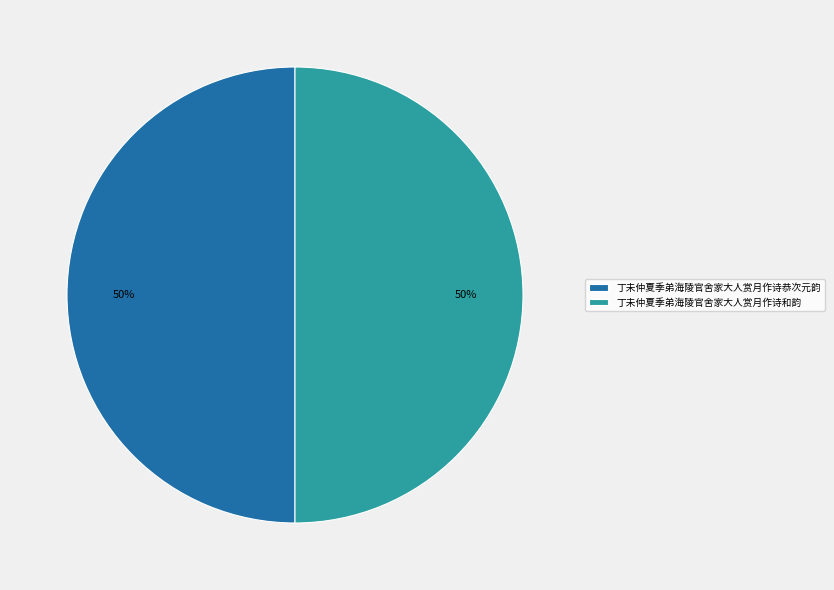

Is it true that 丁未仲夏季弟海陵官舍家大人赏月作诗和韵 is 57% of the pie?

False